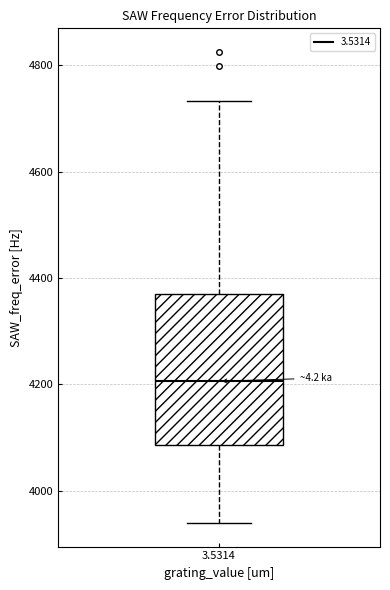

Read this box plot against the y-axis: the position of the median line, the range covered by the box, and the ends of both whiskers. The values are not printed on the chart, so give them approximately, as read against the axis.

median 4200, box 4080 to 4360, whiskers 3940 to 4740